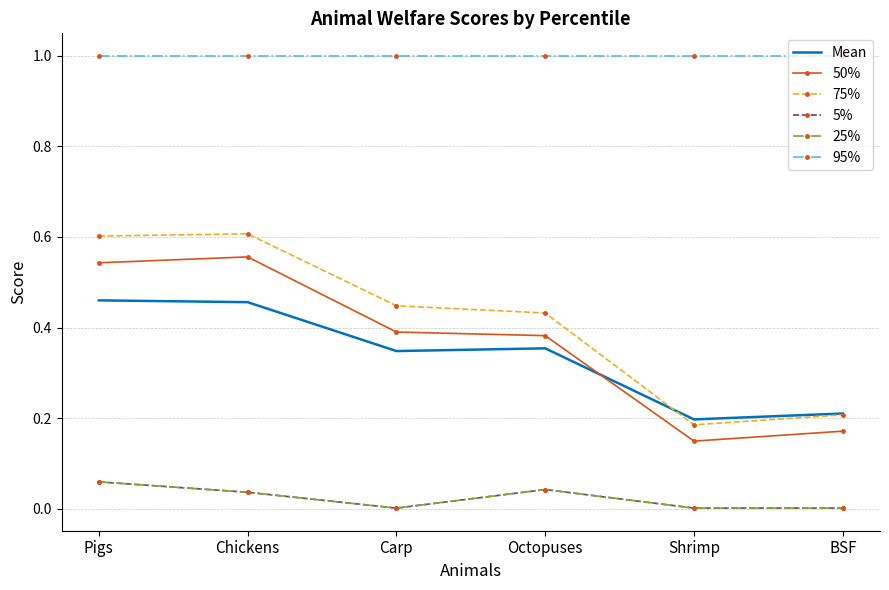

After their last crossing, which series has the higher values: Mean or 50%?

Mean